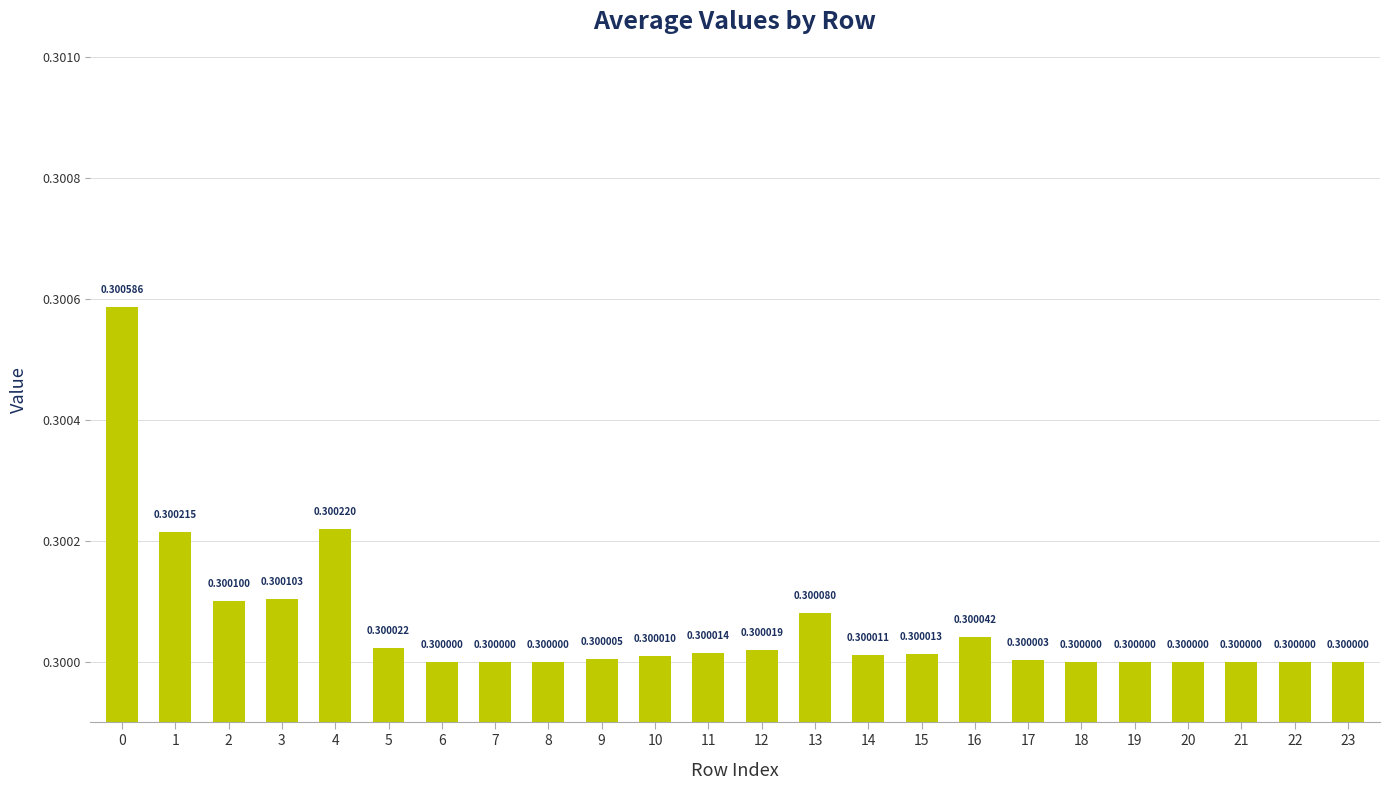

The chart shows a value of 0.5 at 0. True or false?

False